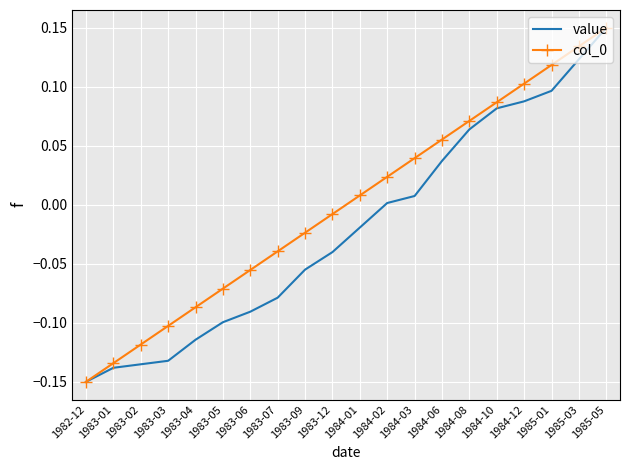

Count the number of data series in this chart.

2